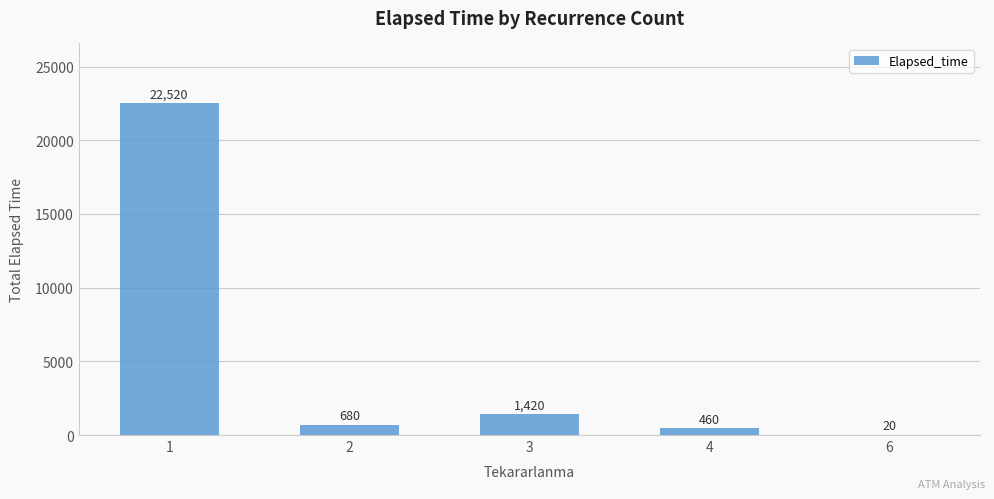

How many categories are shown in the chart?

5